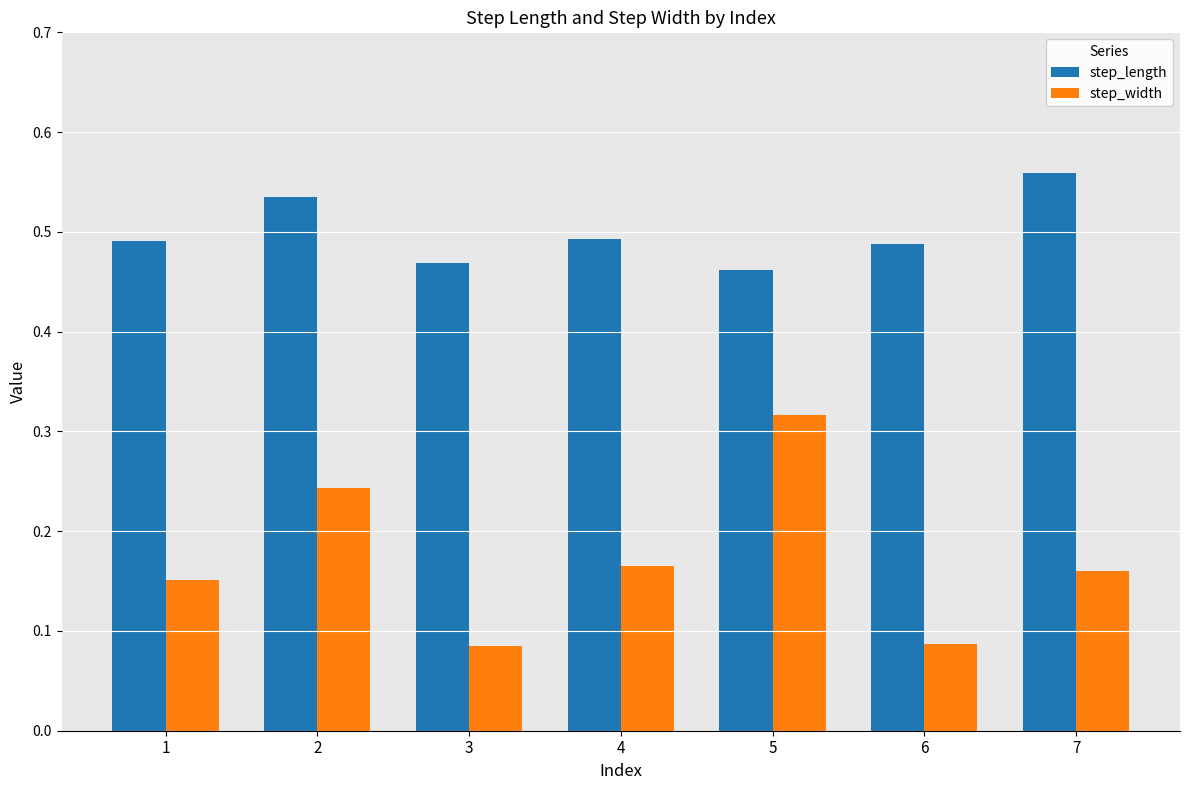

Which category has the lowest value in the step_length series?

5